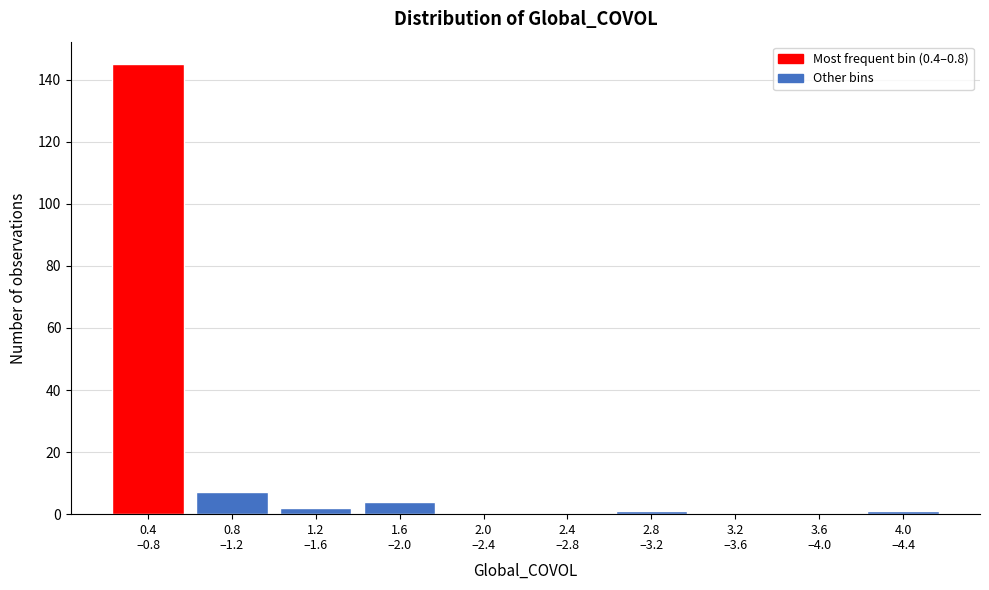

What is the greatest value displayed?

145